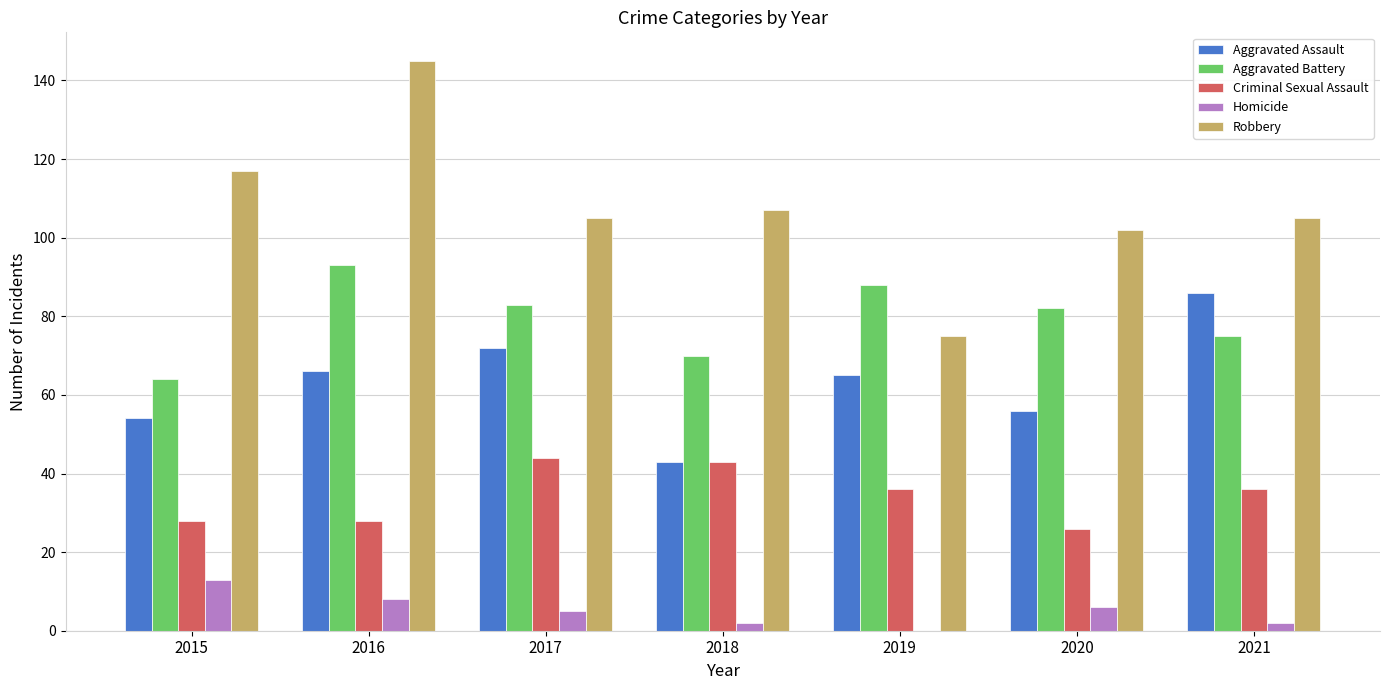

Reading left to right, extract all data points from this chart.

Aggravated Assault: 54	66	72	43	65	56	86
Aggravated Battery: 64	93	83	70	88	82	75
Criminal Sexual Assault: 28	28	44	43	36	26	36
Homicide: 13	8	5	2	0	6	2
Robbery: 117	145	105	107	75	102	105